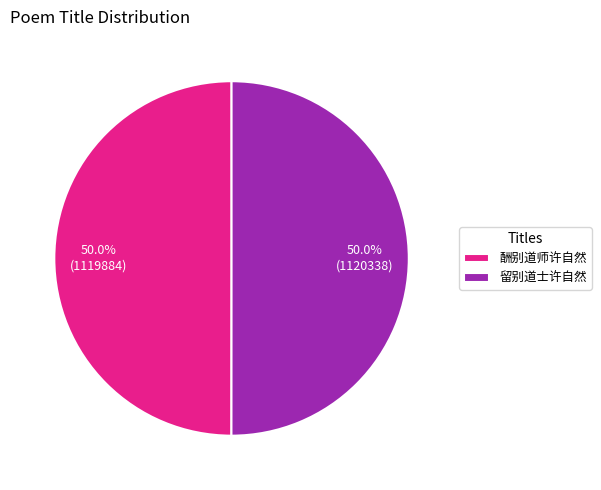

To the nearest percent, what portion does 酬别道师许自然 represent?

50%